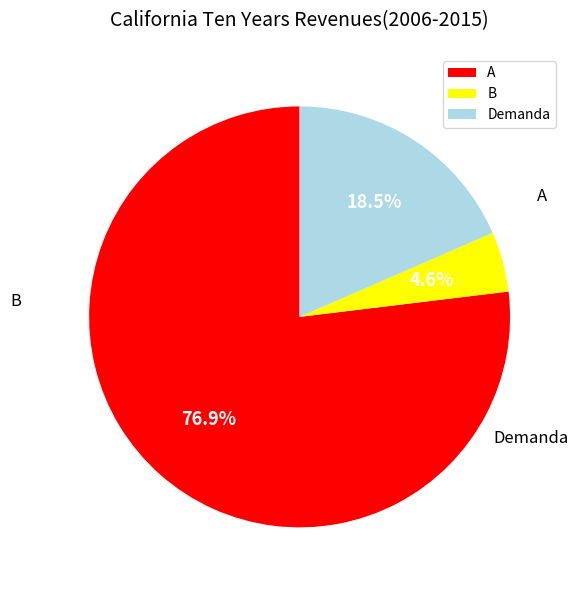

How many segments does this pie chart have?

3